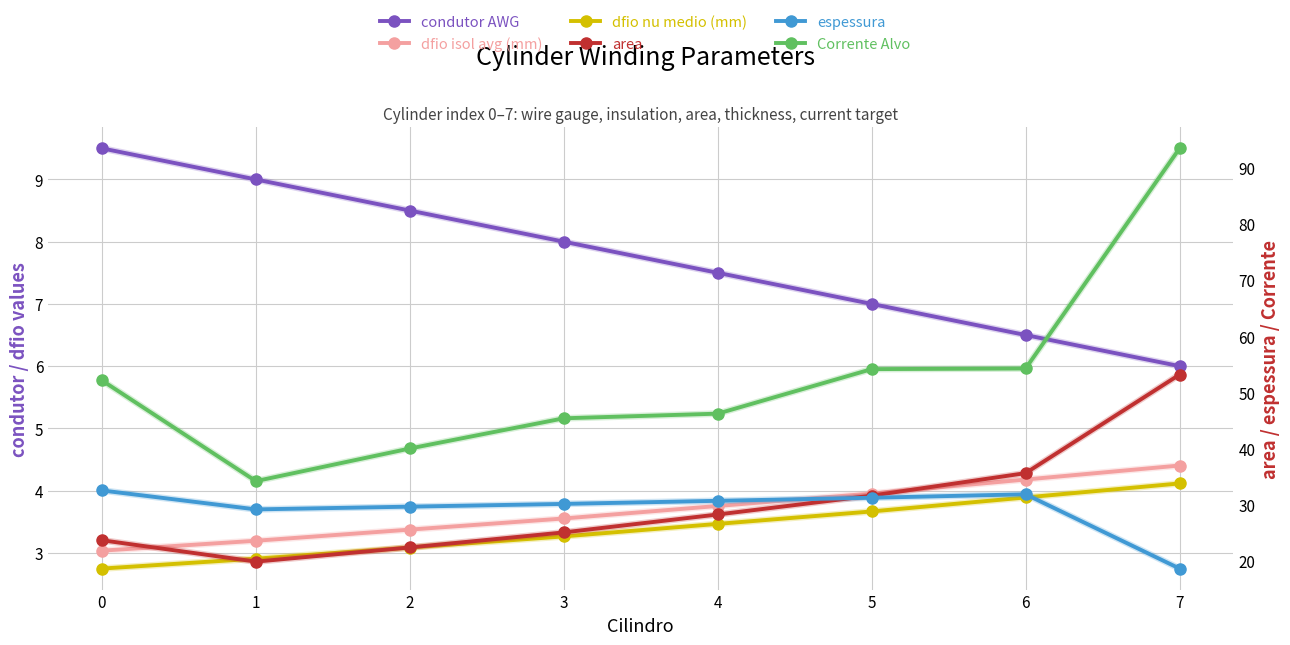

At which label does area reach its peak?

7